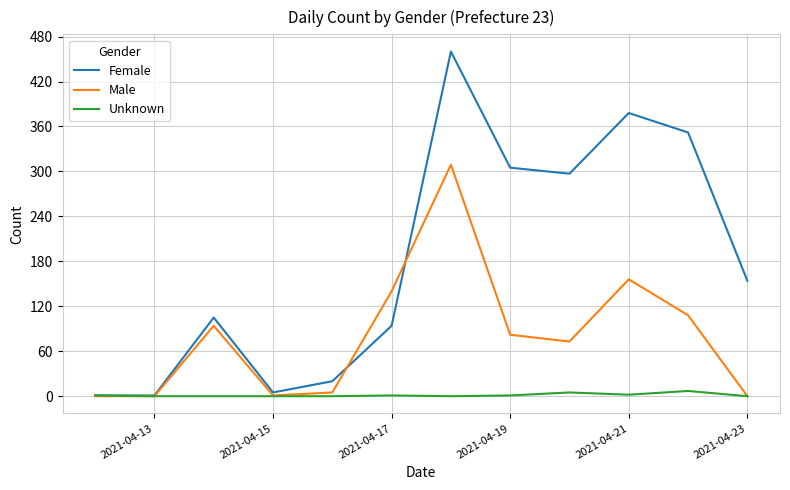

Which series has the largest range (max minus min)?

Female